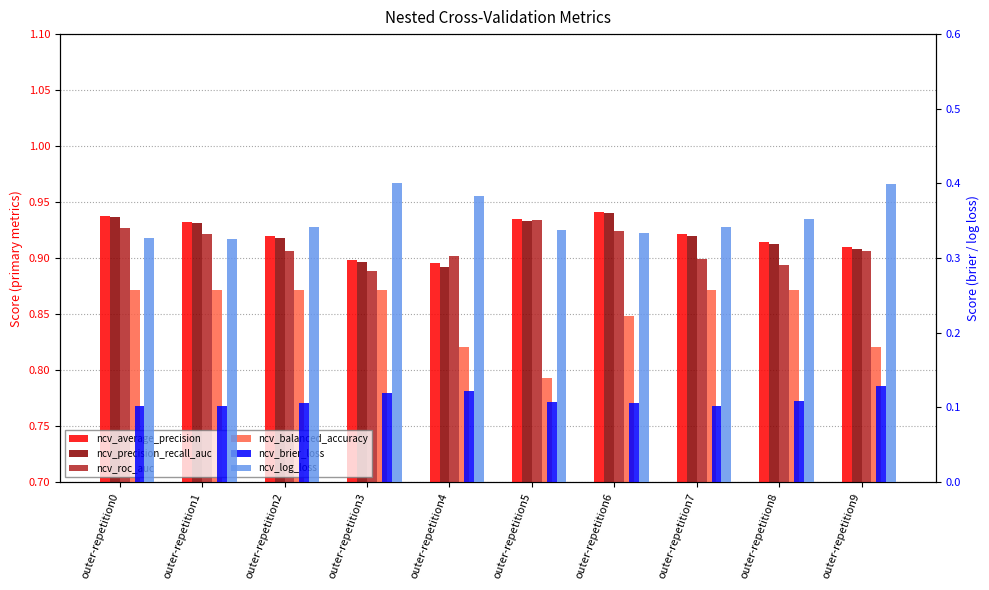

Which series has the widest spread of values?

ncv_balanced_accuracy